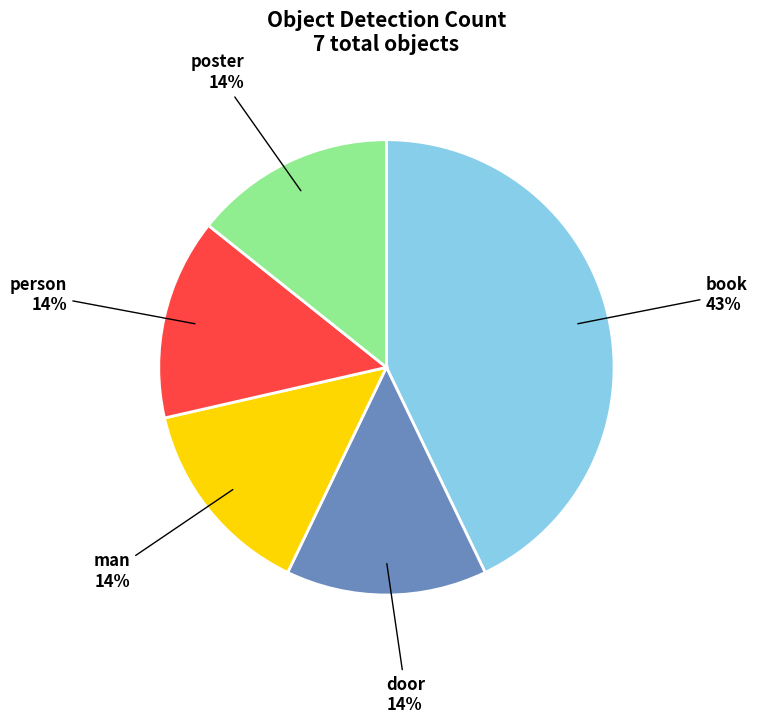

Do poster and book together represent more than half of the pie?

Yes